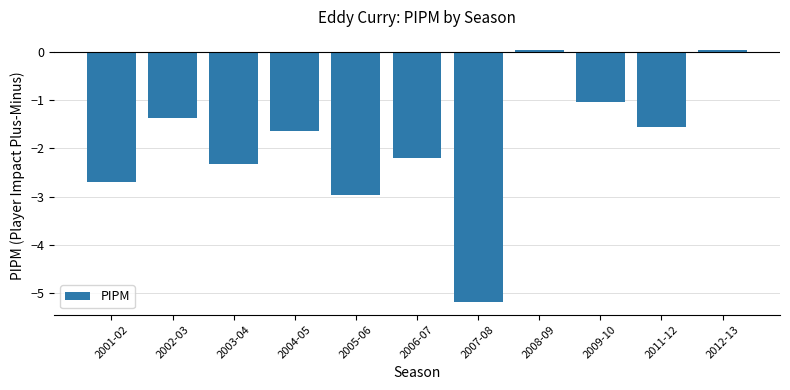

What is the value of the 10th bar from the left?

-1.6